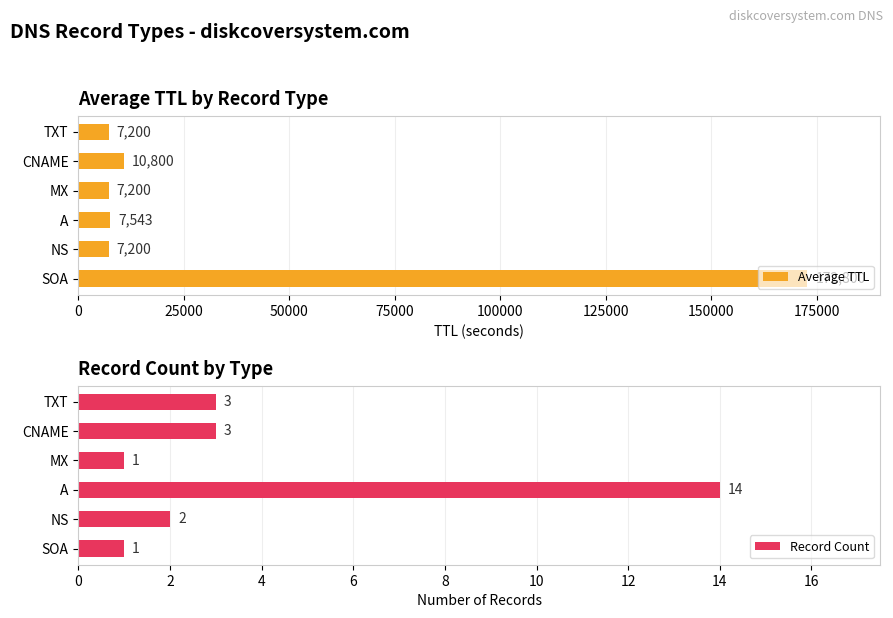

At which label is Average TTL closest to 90000?

CNAME